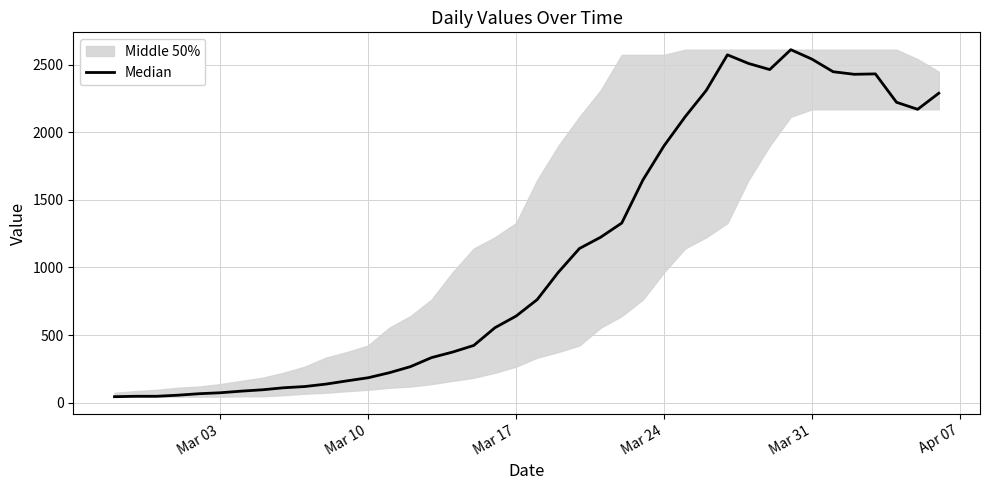

Reading left to right, what are all the values shown in this chart?

44	47	47	55	66	73	85	95	110	119	137	161	184	221	266	333	374	423	554	640	762	964	1140	1223	1328	1646	1899	2114	2309	2572	2508	2463	2610	2540	2447	2428	2431	2221	2169	2288